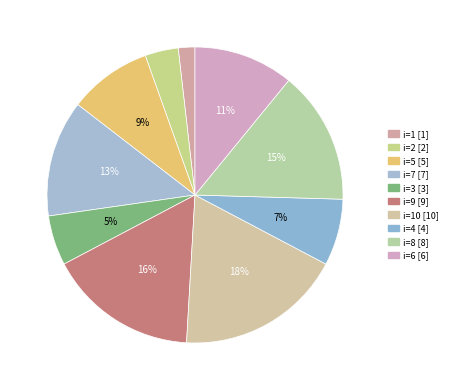

Which slice is the smallest?

1